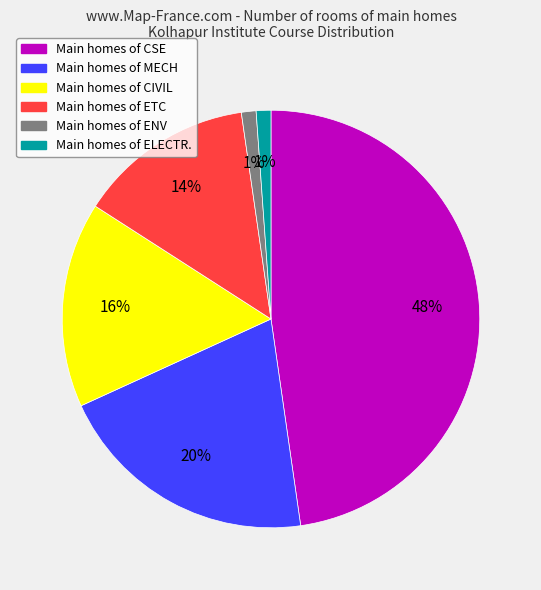

Does any single category account for the majority?

No